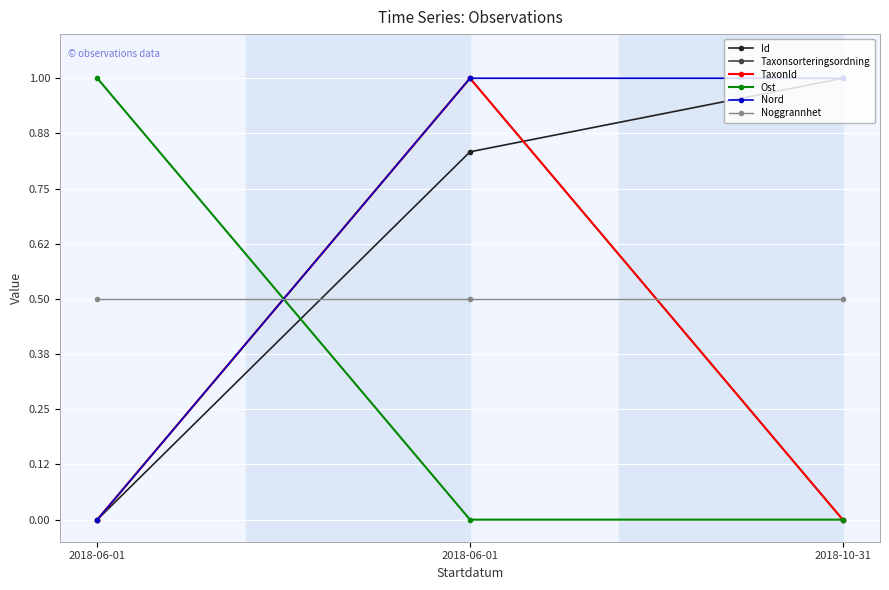

Reading left to right, extract all data points from this chart.

Id: 2018-06-01=0.0	2018-06-01=0.8	2018-10-31=1.0
Taxonsorteringsordning: 2018-06-01=0.0	2018-06-01=1.0	2018-10-31=0.0
TaxonId: 2018-06-01=0.0	2018-06-01=1.0	2018-10-31=0.0
Ost: 2018-06-01=1.0	2018-06-01=0.0	2018-10-31=0.0
Nord: 2018-06-01=0.0	2018-06-01=1.0	2018-10-31=1.0
Noggrannhet: 2018-06-01=0.5	2018-06-01=0.5	2018-10-31=0.5